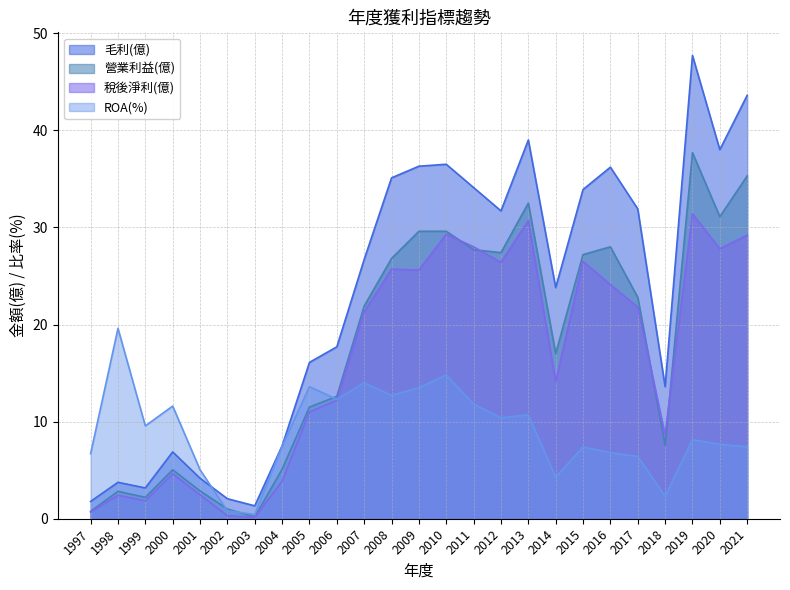

Reading left to right, transcribe all the data shown in this chart.

毛利(億): 1.8	3.8	3.2	6.9	4.2	2.1	1.3	7.5	16.1	17.7	26.7	35.1	36.3	36.5	34.1	31.7	39.0	23.8	33.9	36.2	31.9	13.6	47.7	38.0	43.6
營業利益(億): 0.8	2.8	2.2	5.0	2.9	1.0	0.2	5.1	11.5	12.6	21.9	26.8	29.6	29.6	27.7	27.4	32.5	17.0	27.2	28.0	22.8	7.6	37.7	31.1	35.3
稅後淨利(億): 0.7	2.4	1.9	4.6	2.5	0.3	0.1	3.9	11.0	12.2	21.3	25.7	25.6	29.3	28.0	26.4	30.7	14.1	26.5	24.1	21.8	8.6	31.4	27.8	29.2
ROA(%): 6.7	19.6	9.6	11.6	5.0	0.8	0.4	7.5	13.6	12.3	14.0	12.7	13.5	14.8	11.8	10.4	10.7	4.3	7.4	6.8	6.4	2.3	8.1	7.7	7.4